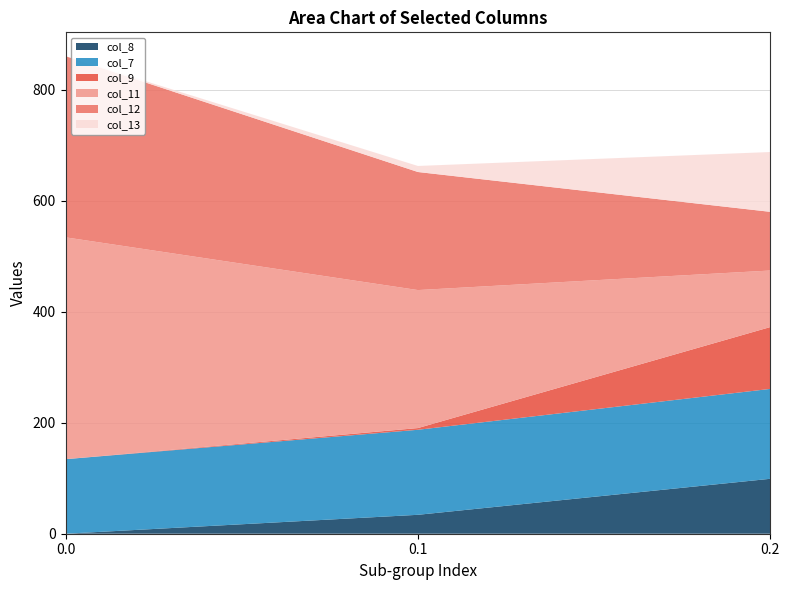

Reading left to right, extract all data points from this chart.

row_0.0: 0.0	134.3	0.0	399.8	326.4	0.0
row_0.1: 34.1	153.2	3.1	248.7	212.8	10.9
row_0.2: 99.0	162.0	111.4	101.9	105.7	107.8